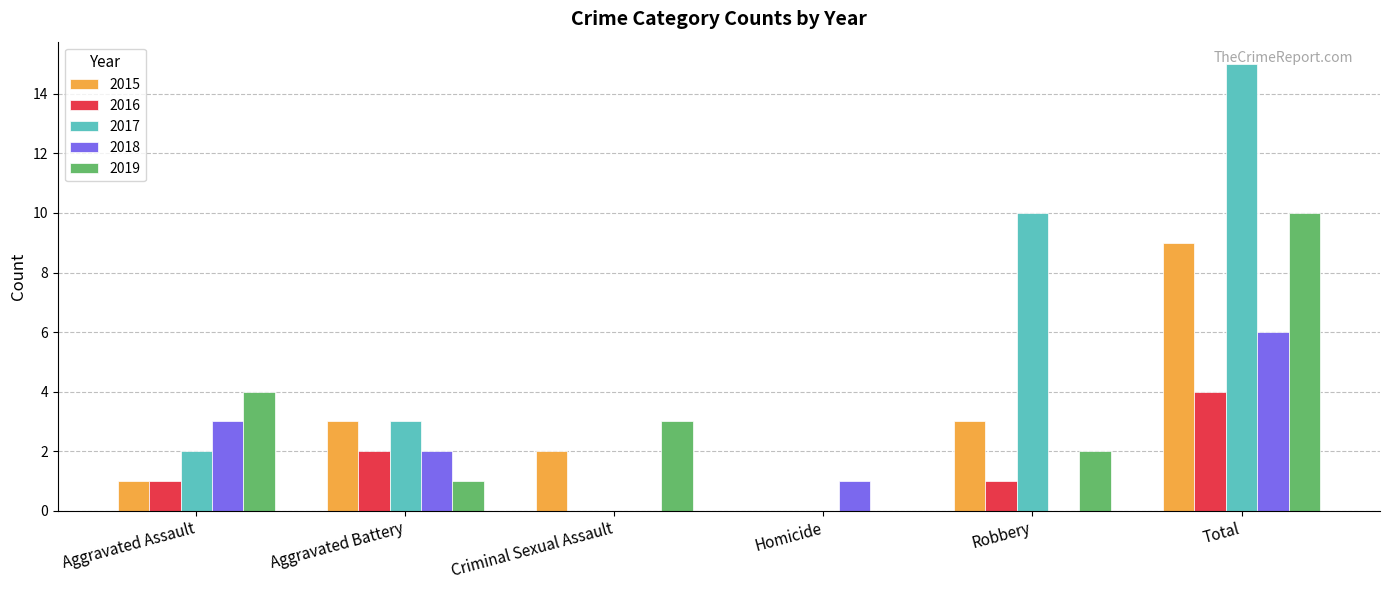

How many groups of bars are there?

6